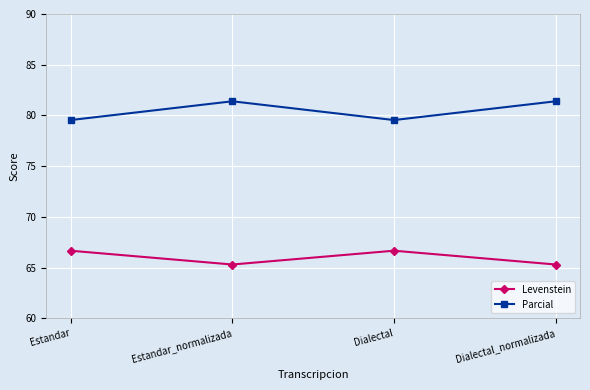

Between Estandar_normalizada and Dialectal, which series saw the biggest shift?

Parcial